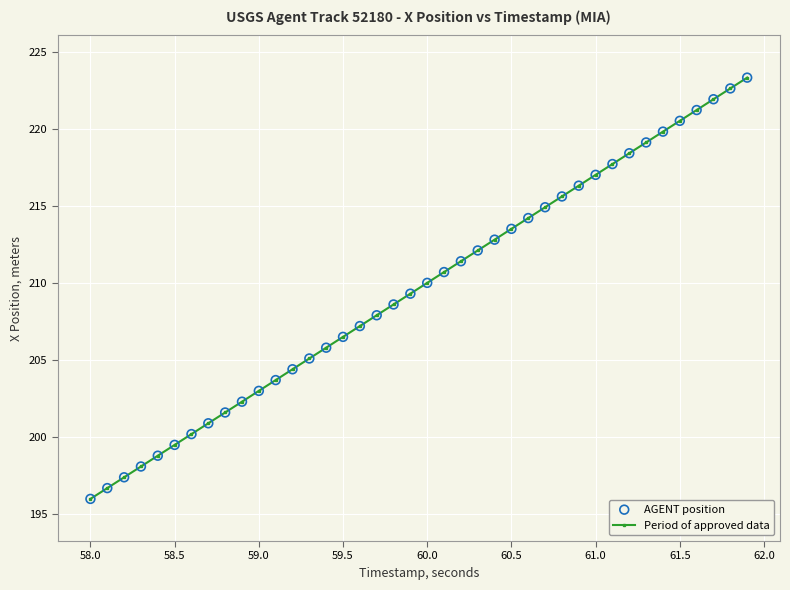

What is the smallest value displayed?

196.0